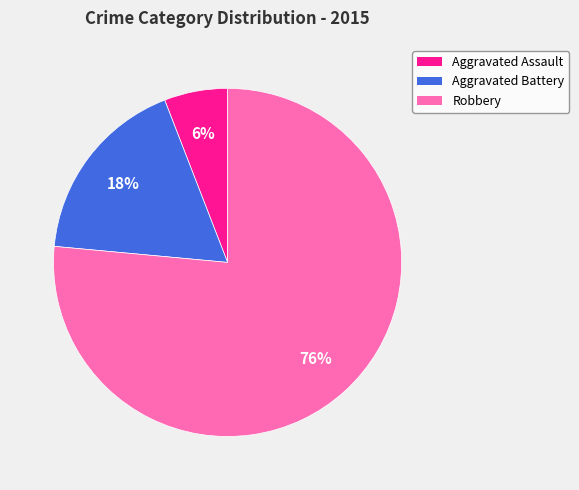

Count the number of slices in the pie.

3